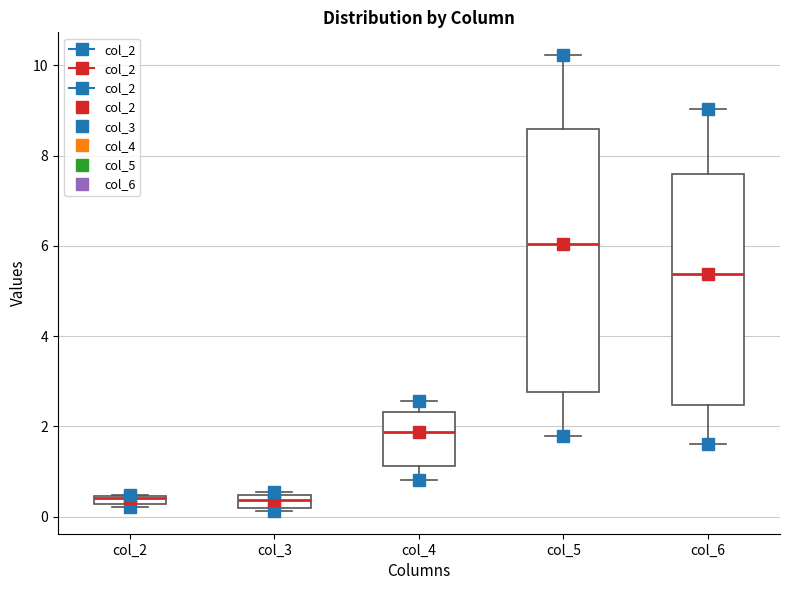

Comparing the boxes themselves (not the whiskers), which one is the tallest?

col_5